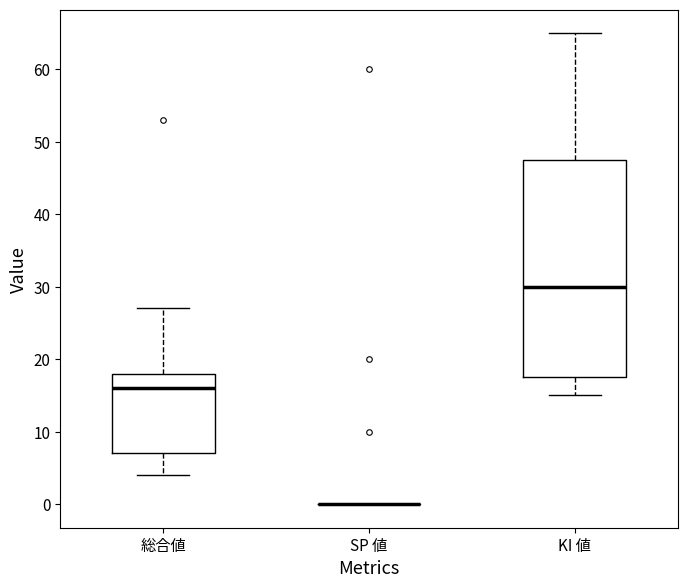

Reading left to right, transcribe this box plot: for each box, give where its median line is, the range the box spans, and where its two whiskers end, as read against the y-axis. The values are not printed on the chart, so give them approximately, as read against the axis.

総合値: median 16, box 7 to 18, whiskers 4 to 27
SP 値: box collapsed to a line at 0, whiskers 0 to 0
KI 値: median 30, box 18 to 48, whiskers 15 to 65